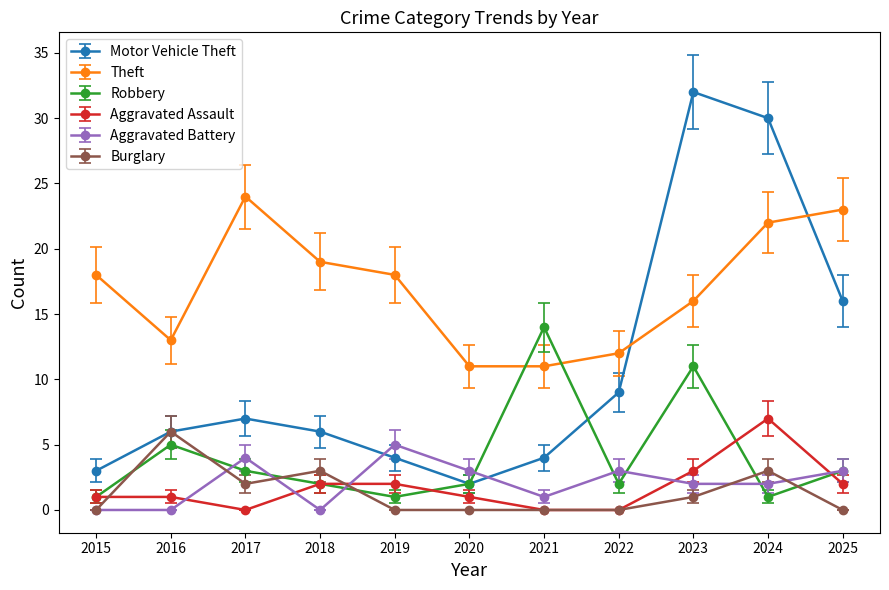

Reading left to right, extract all data points from this chart.

Motor Vehicle Theft: 2015=3	2016=6	2017=7	2018=6	2019=4	2020=2	2021=4	2022=9	2023=32	2024=30	2025=16
Theft: 2015=18	2016=13	2017=24	2018=19	2019=18	2020=11	2021=11	2022=12	2023=16	2024=22	2025=23
Robbery: 2015=1	2016=5	2017=3	2018=2	2019=1	2020=2	2021=14	2022=2	2023=11	2024=1	2025=3
Aggravated Assault: 2015=1	2016=1	2017=0	2018=2	2019=2	2020=1	2021=0	2022=0	2023=3	2024=7	2025=2
Aggravated Battery: 2015=0	2016=0	2017=4	2018=0	2019=5	2020=3	2021=1	2022=3	2023=2	2024=2	2025=3
Burglary: 2015=0	2016=6	2017=2	2018=3	2019=0	2020=0	2021=0	2022=0	2023=1	2024=3	2025=0